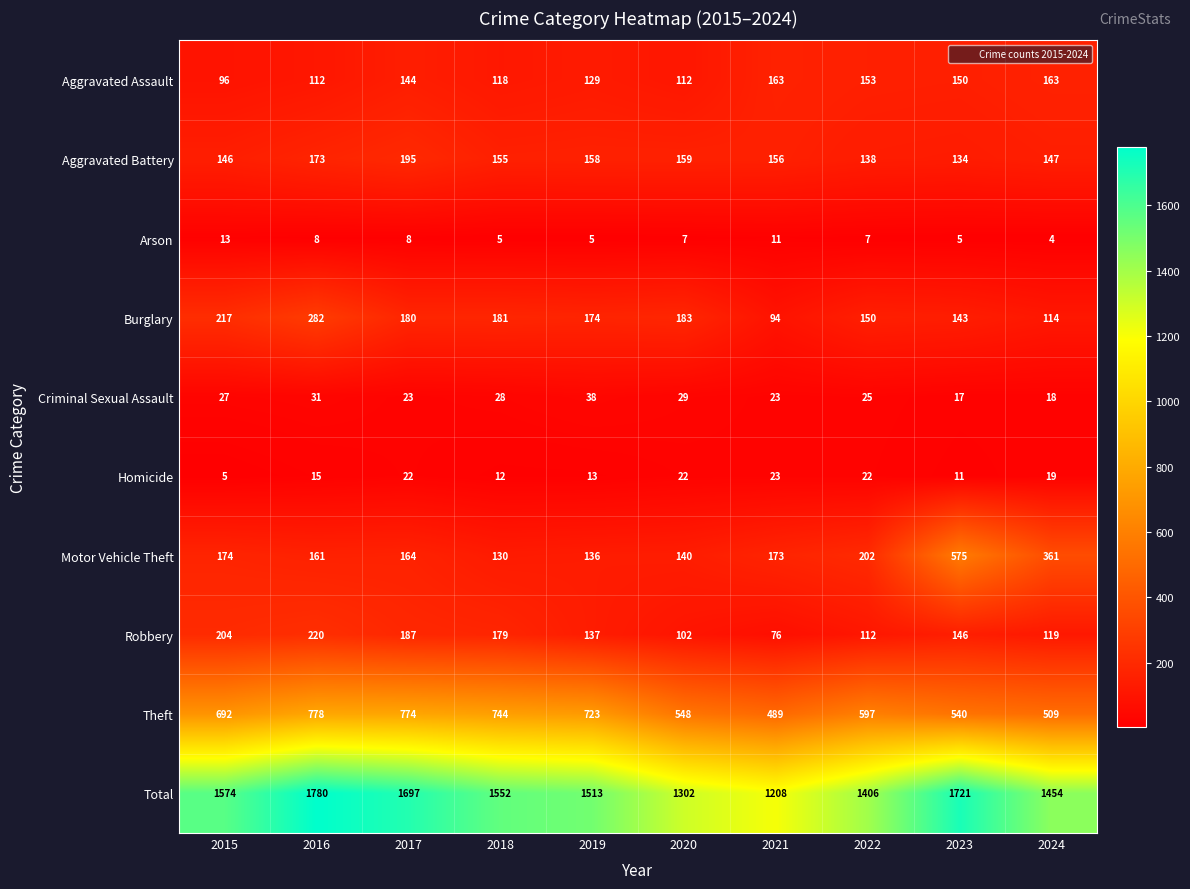

Is it true that Total equals 1552 at 2018?

True